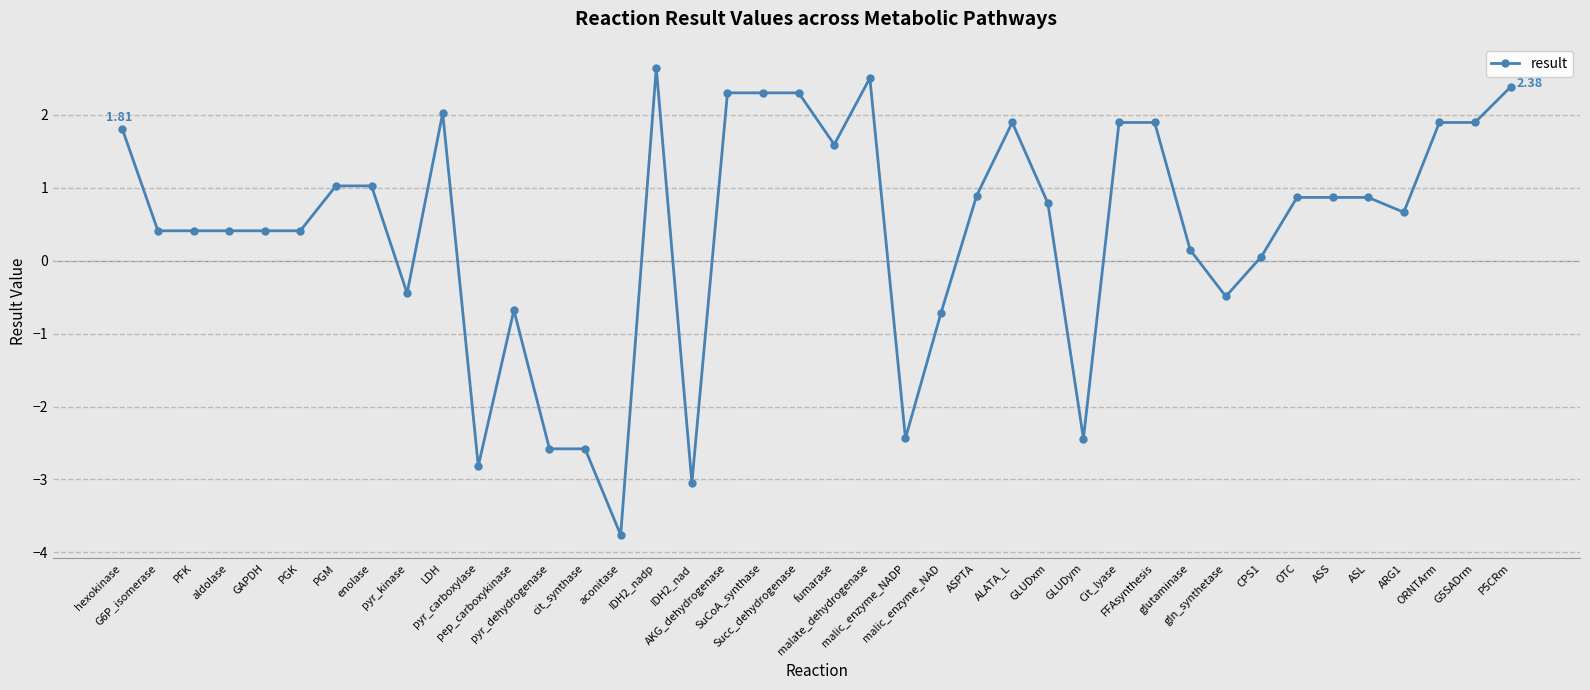

What is the difference between the values at ASPTA and SuCoA_synthase?

1.4